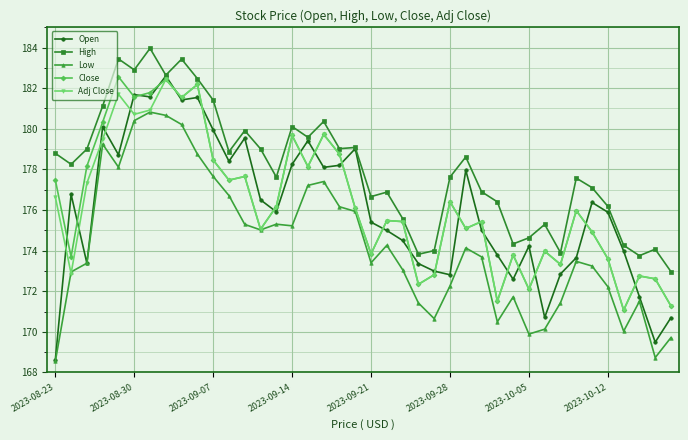

What is the value of the Adj Close point at the 31st from the left?

172.1